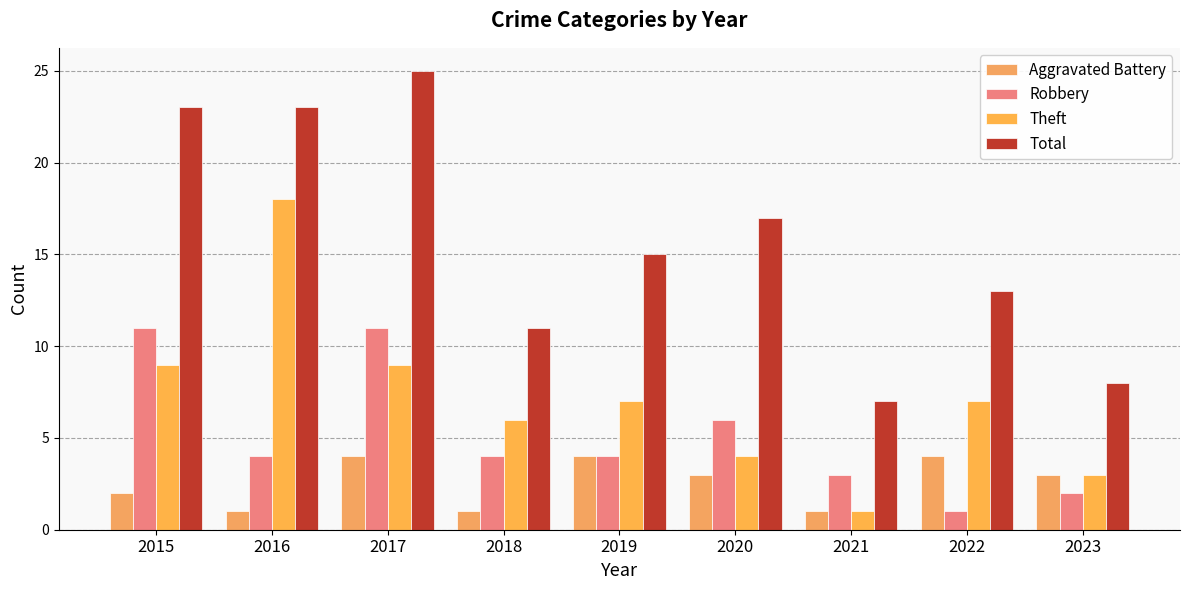

Does the chart contain stacked bars?

No